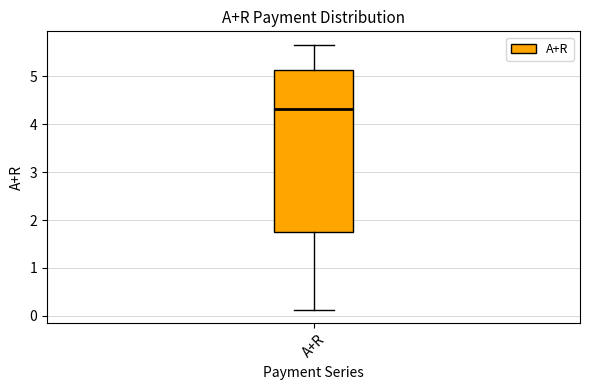

Where is the lower edge of the box for A+R on the y-axis? The values are not printed on the chart, so give them approximately, as read against the axis.

1.8